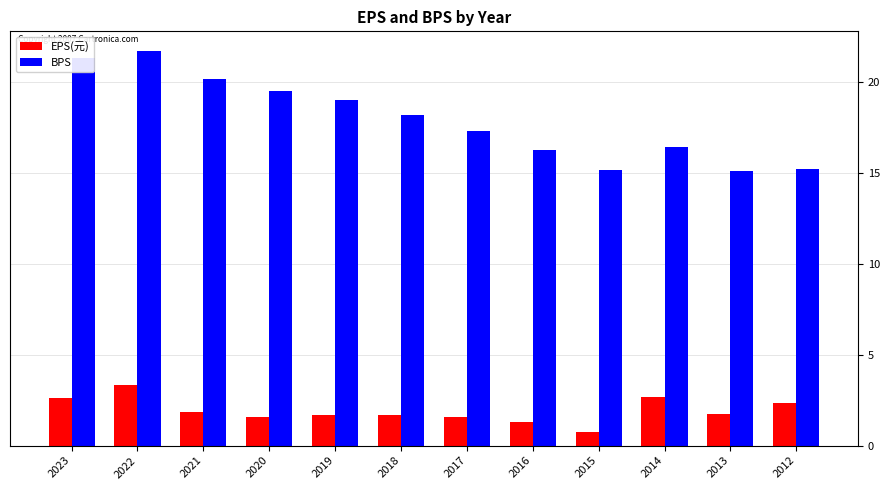

Which series has the largest total across all categories?

BPS